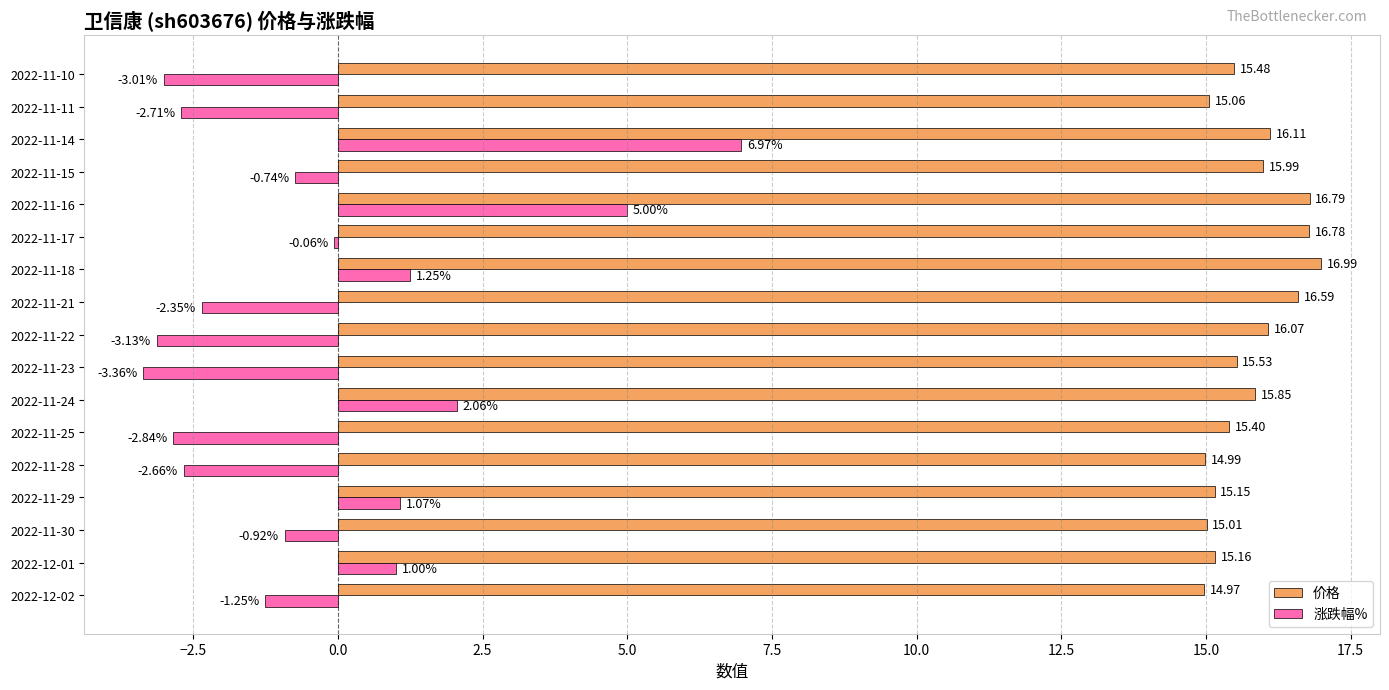

Which series has the largest total across all categories?

价格